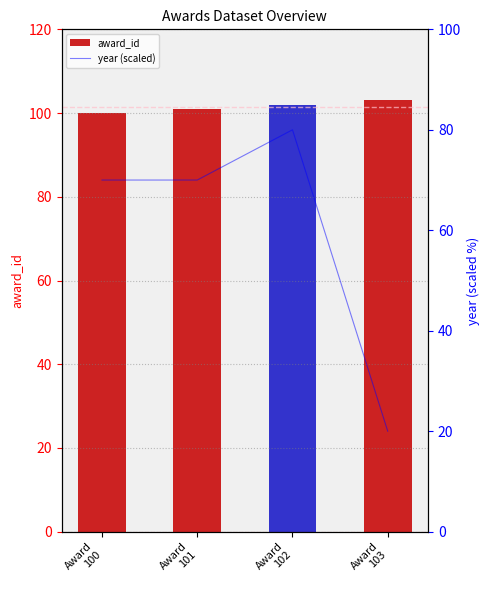

List the labels in order of year (scaled) value, largest first.

Award
102, Award
100, Award
101, Award
103